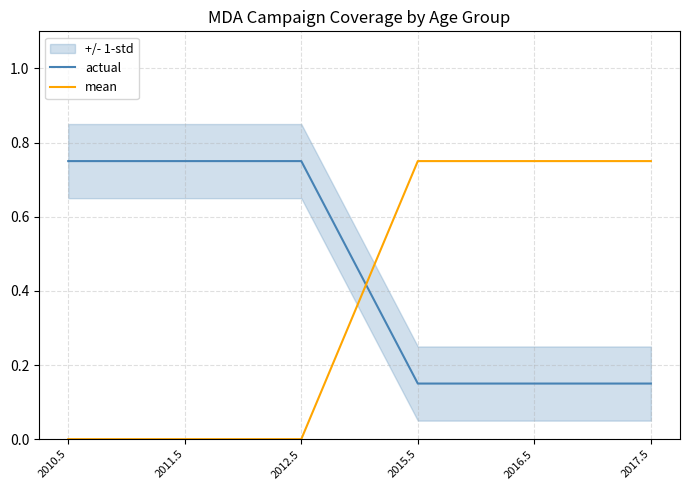

What value does the actual series have at 2015.5?

0.1